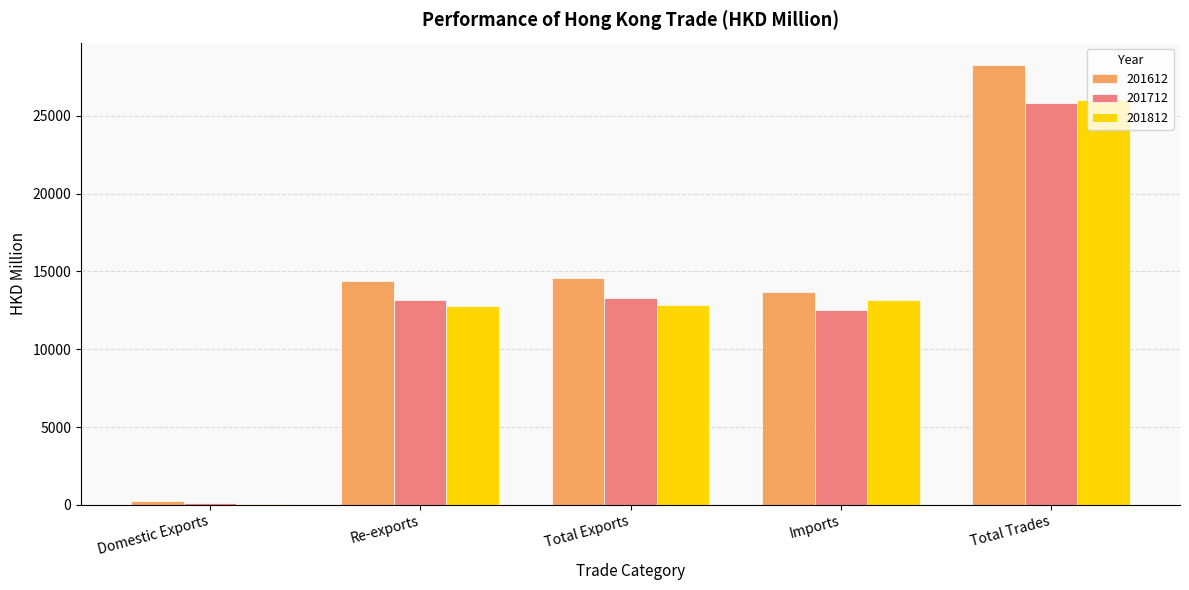

What is the difference between the 201612 values at Total Trades and Total Exports?

13702.5